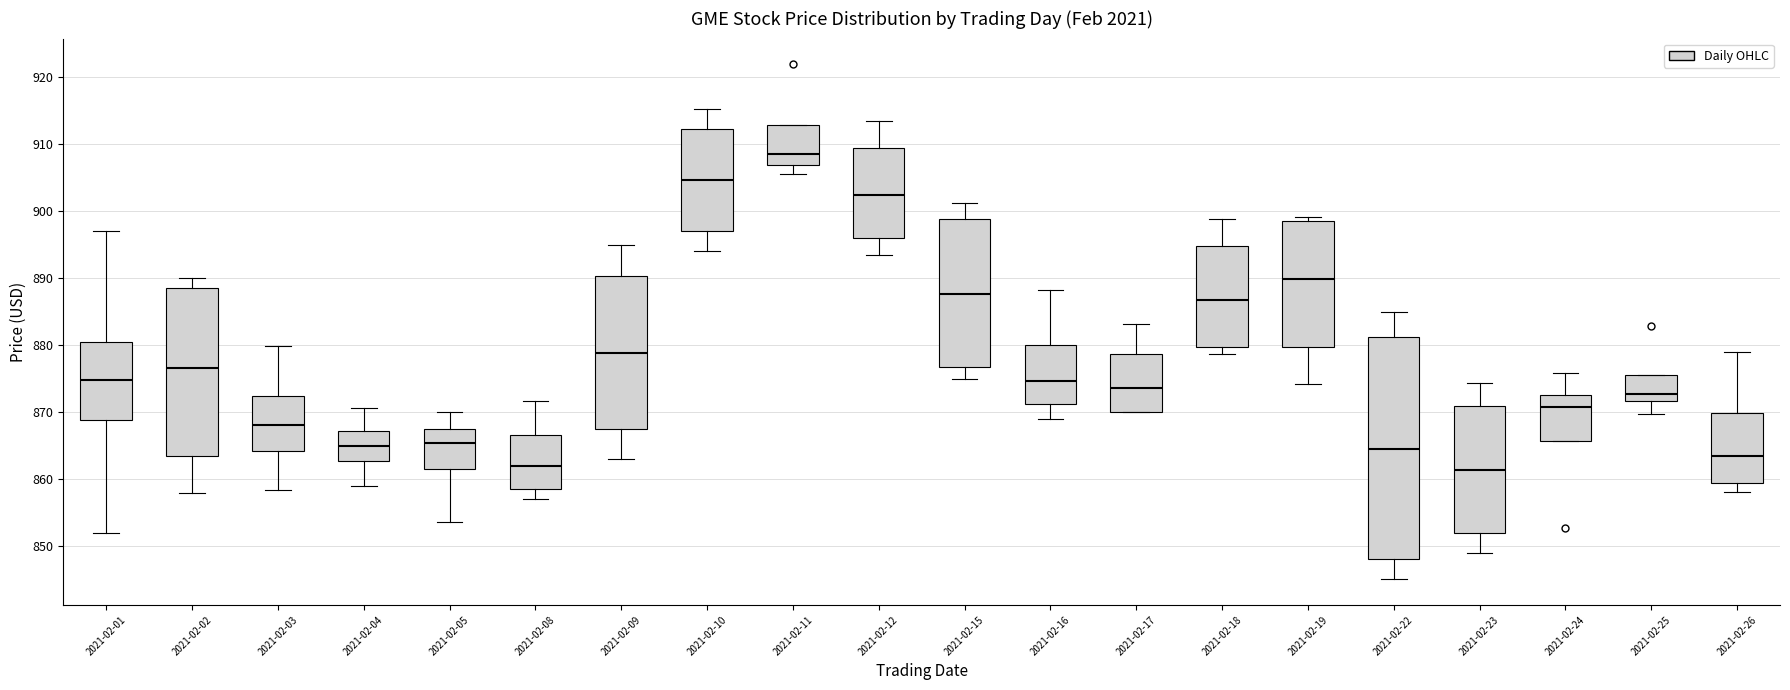

Which box is the tallest, from its lower edge to its upper edge?

2021-02-22